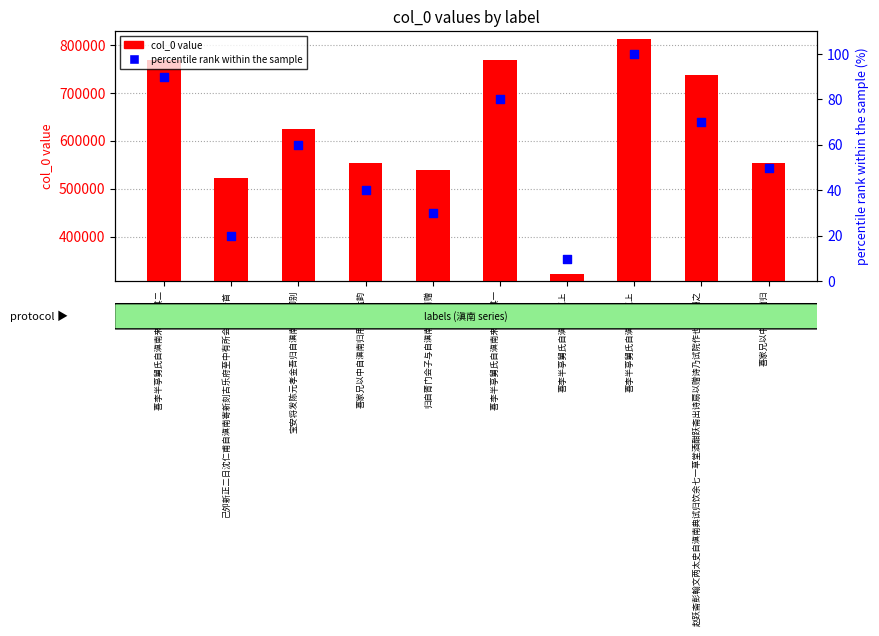

What are all the series names shown in the legend?

col_0 value, percentile rank within the sample